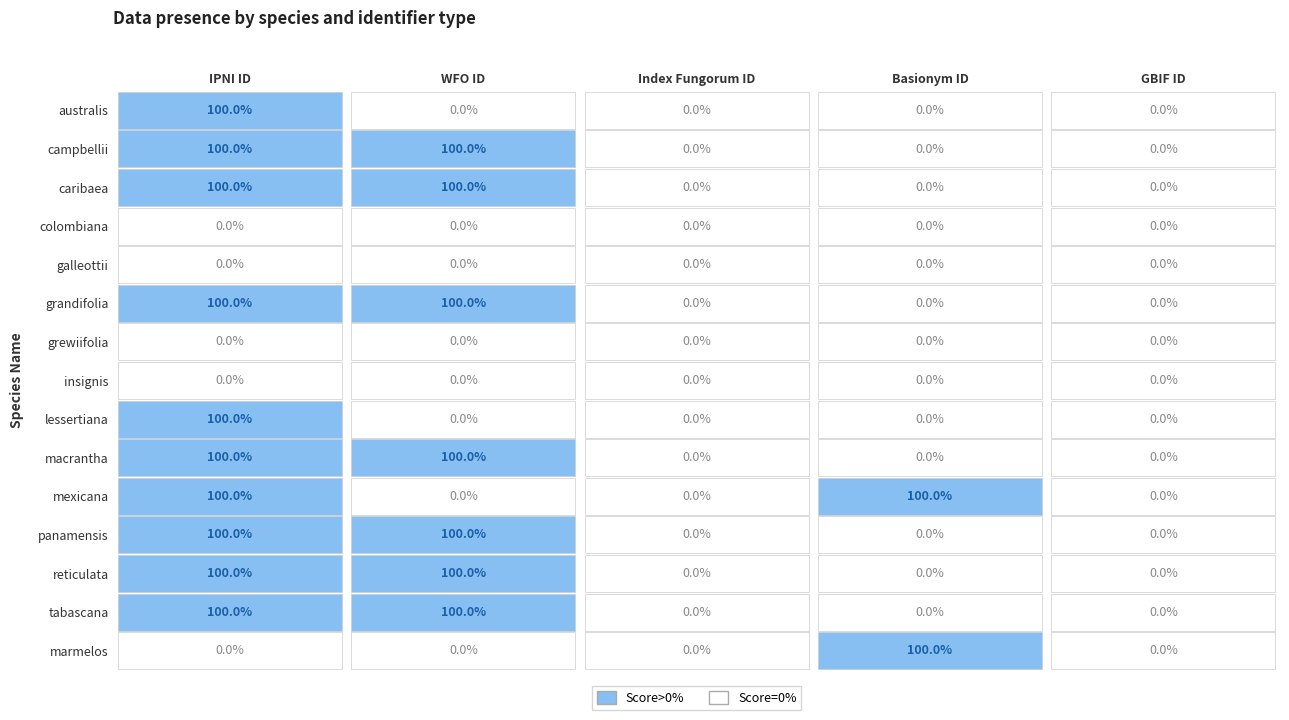

At 4, list the series in order from smallest to largest.

australis, campbellii, caribaea, colombiana, galleottii, grandifolia, grewiifolia, insignis, lessertiana, macrantha, mexicana, panamensis, reticulata, tabascana, marmelos